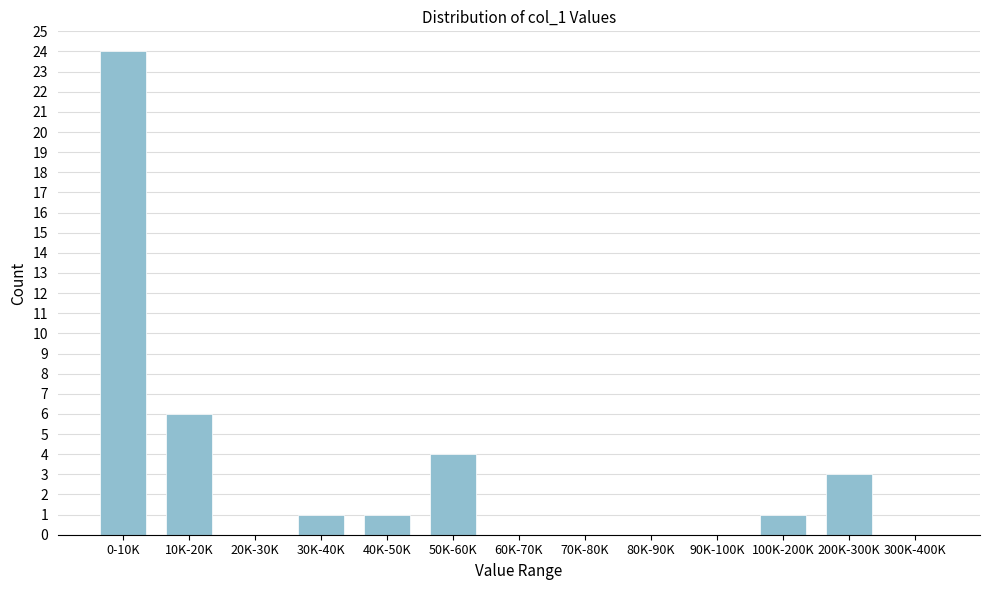

Reading left to right, transcribe all the data shown in this chart.

0-10K=24	10K-20K=6	20K-30K=0	30K-40K=1	40K-50K=1	50K-60K=4	60K-70K=0	70K-80K=0	80K-90K=0	90K-100K=0	100K-200K=1	200K-300K=3	300K-400K=0